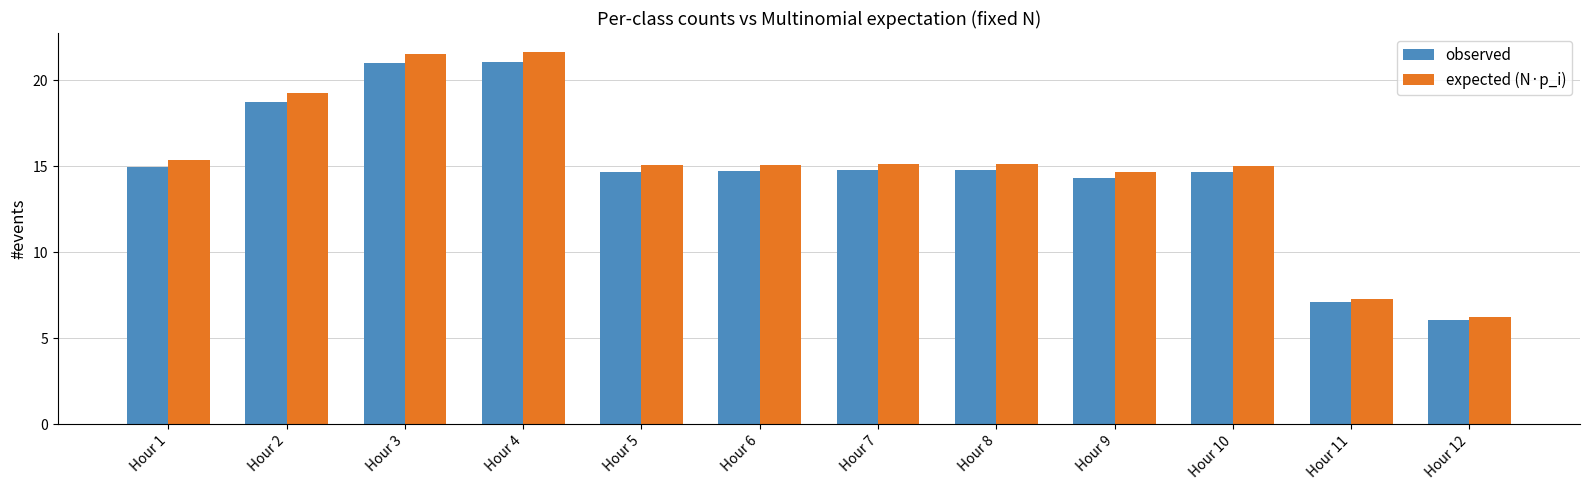

Which series has the widest spread of values?

expected (N·p_i)